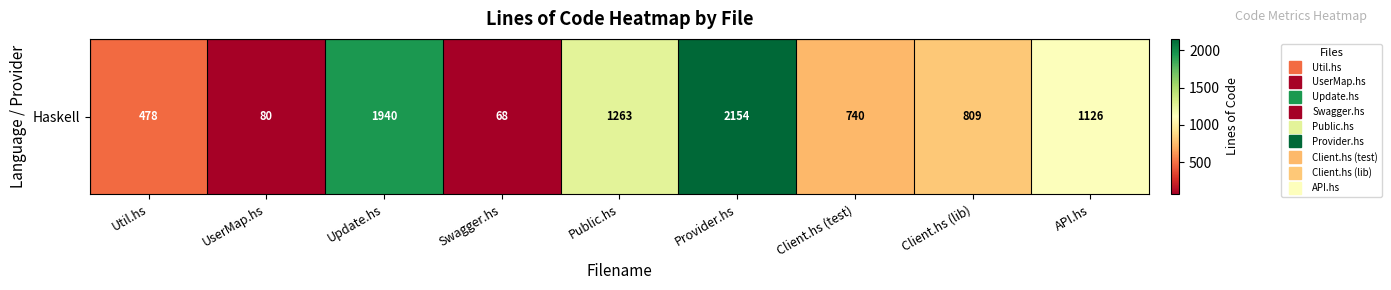

Where does the data first go above 809?

Update.hs